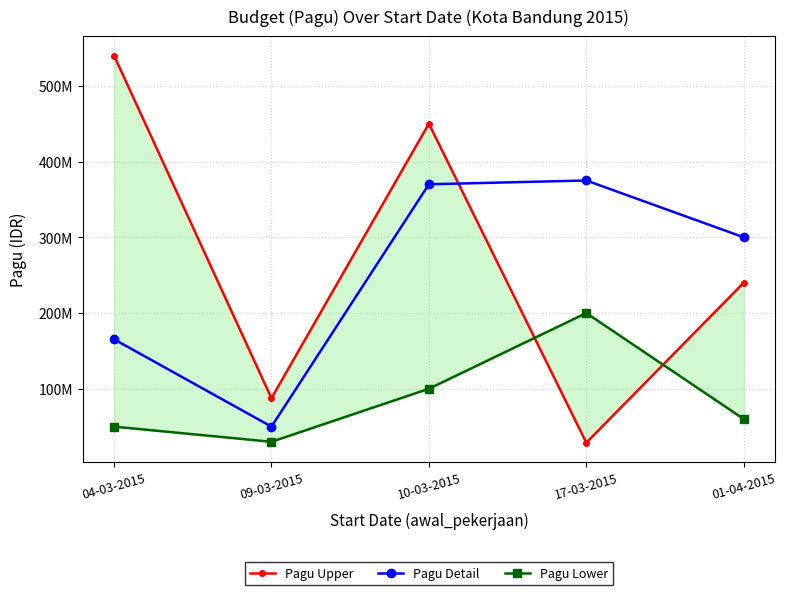

Does the chart have visible grid lines?

Yes